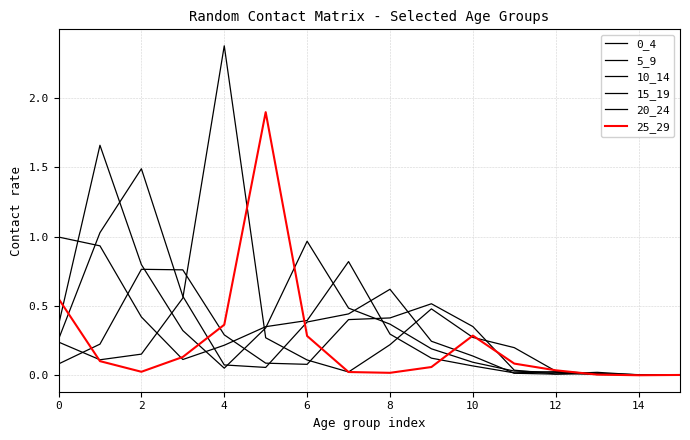

Reading left to right, what are all the values shown in this chart?

0_4: 1.0	0.9	0.4	0.1	0.2	0.4	0.4	0.8	0.3	0.1	0.1	0.0	0.0	0.0	0.0	0.0
5_9: 0.4	1.7	0.8	0.3	0.1	0.3	1.0	0.5	0.4	0.2	0.1	0.0	0.0	0.0	0.0	0.0
10_14: 0.3	1.0	1.5	0.6	0.1	0.1	0.4	0.4	0.6	0.2	0.1	0.0	0.0	0.0	0.0	0.0
15_19: 0.1	0.2	0.8	0.8	0.3	0.1	0.1	0.4	0.4	0.5	0.4	0.0	0.0	0.0	0.0	0.0
20_24: 0.2	0.1	0.2	0.6	2.4	0.3	0.1	0.0	0.2	0.5	0.3	0.2	0.0	0.0	0.0	0.0
25_29: 0.6	0.1	0.0	0.1	0.4	1.9	0.3	0.0	0.0	0.1	0.3	0.1	0.0	0.0	0.0	0.0